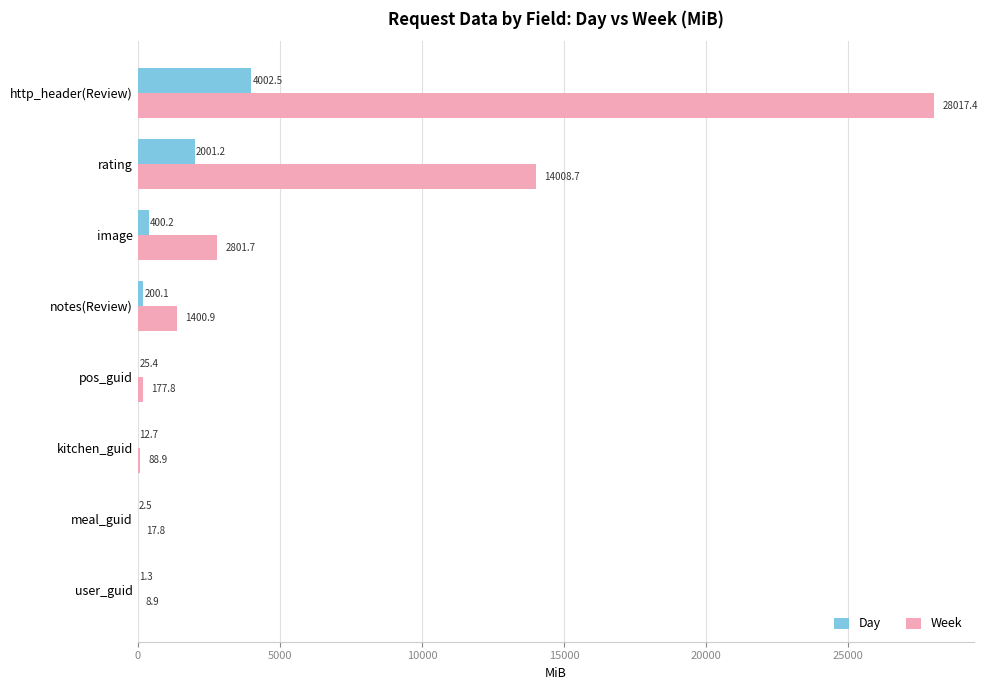

What is the maximum value shown in the chart?

28017.4